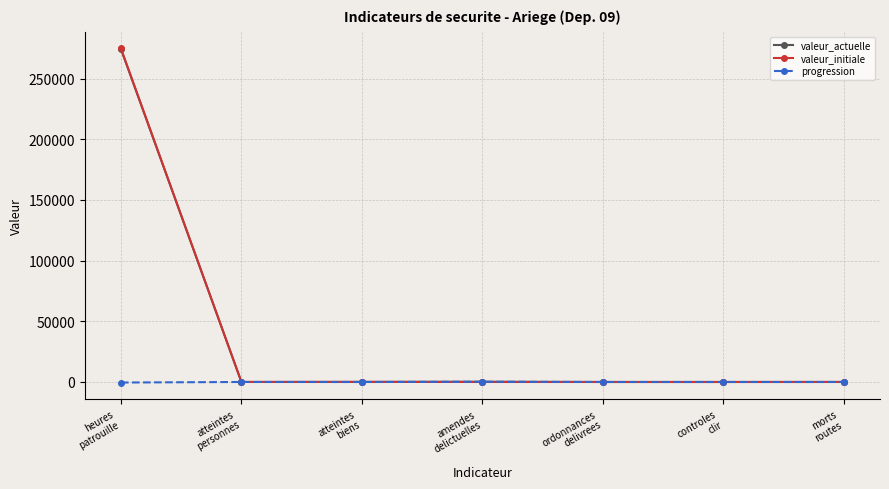

Count the number of categories in the chart.

7